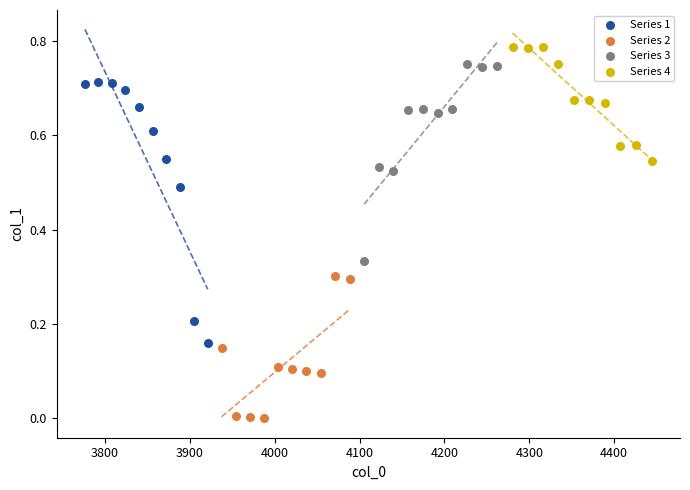

What are all the series names shown in the legend?

Series 1, Series 2, Series 3, Series 4